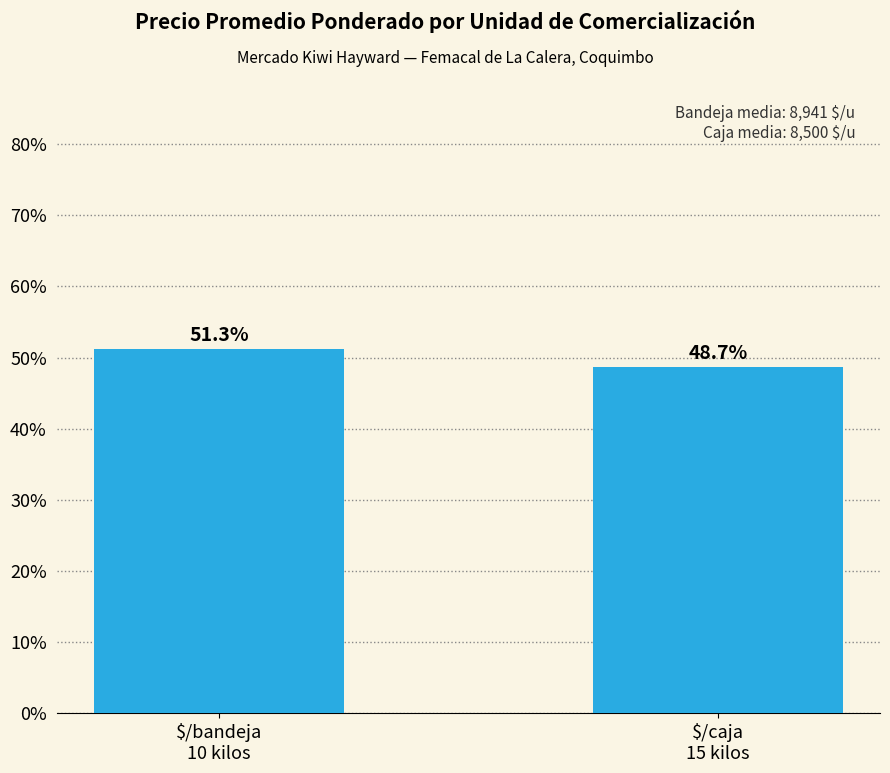

What is the label of the 1st bar from the left?

$/bandeja
10 kilos